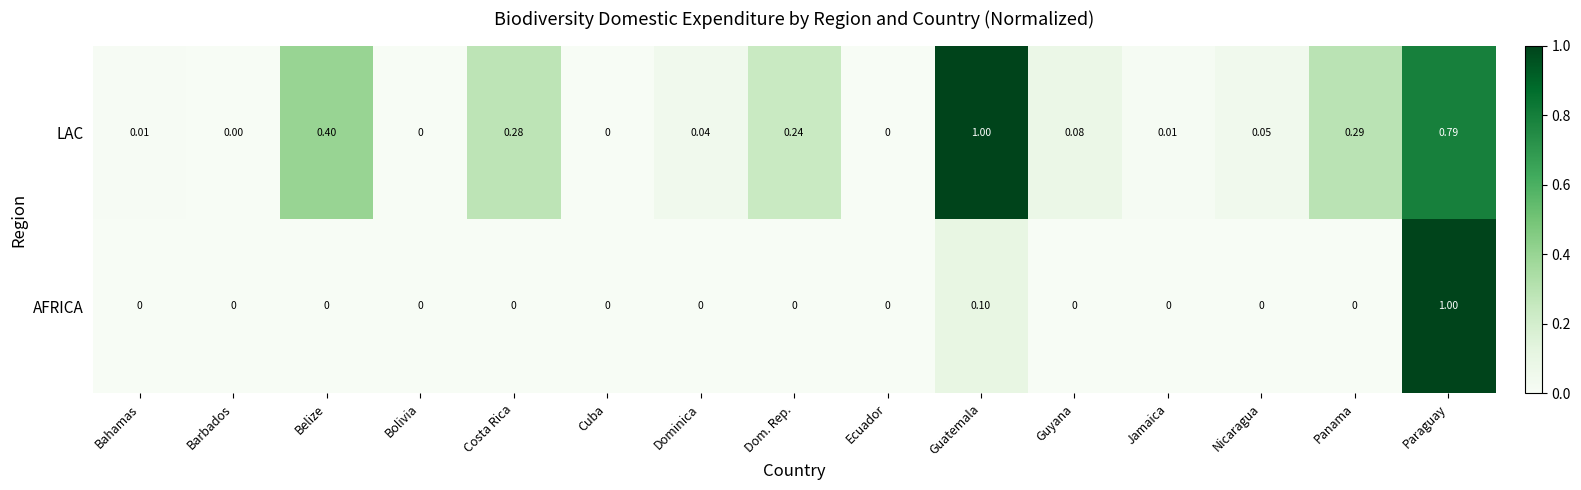

List the series in order of their overall mean, lowest first.

AFRICA, LAC